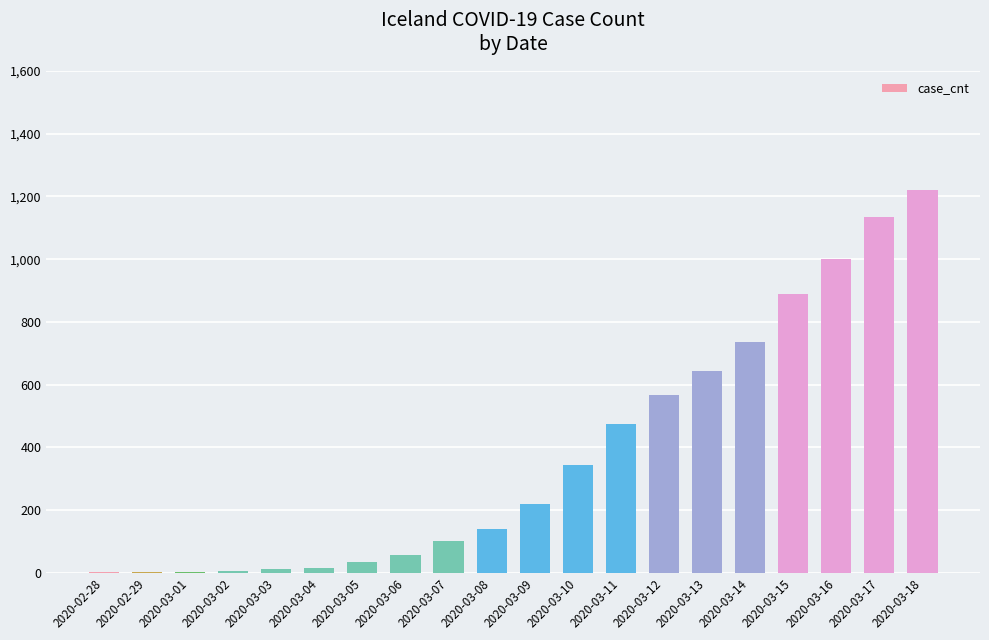

Is it true that the value at 2020-03-14 is 737?

True